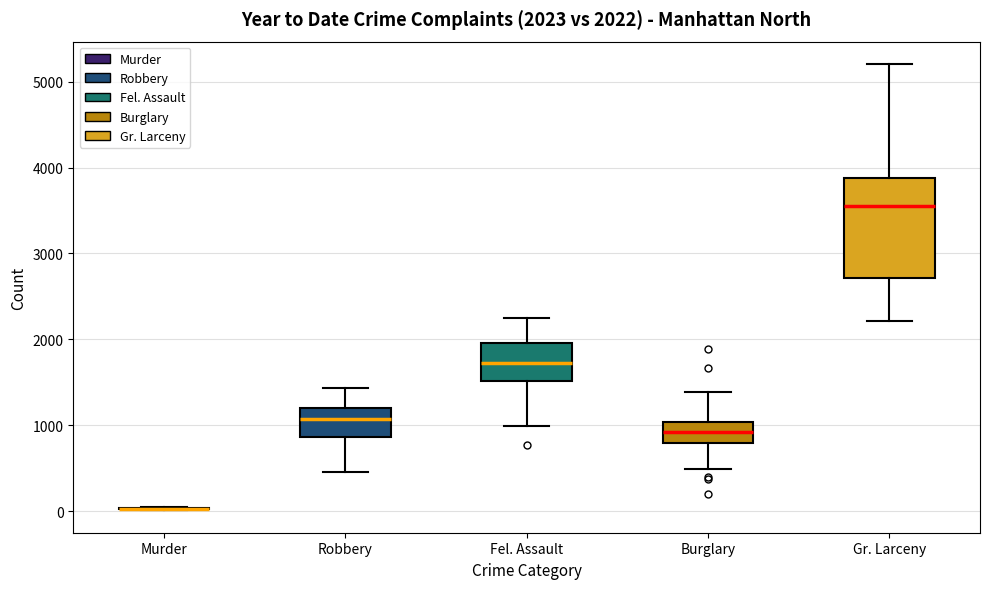

Comparing the boxes themselves (not the whiskers), which one is the tallest?

Gr. Larceny